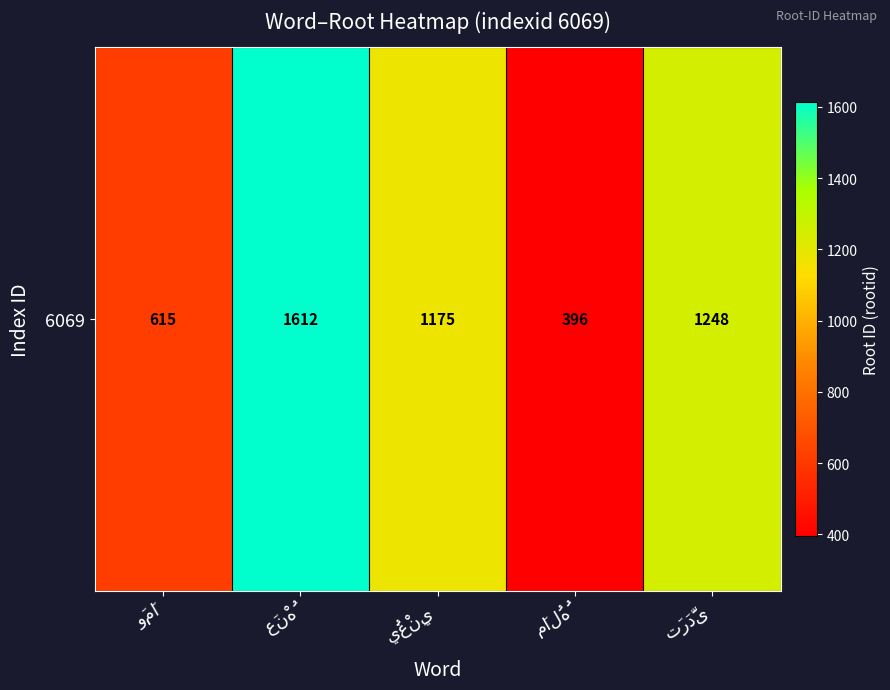

What is the maximum value shown in the chart?

1612